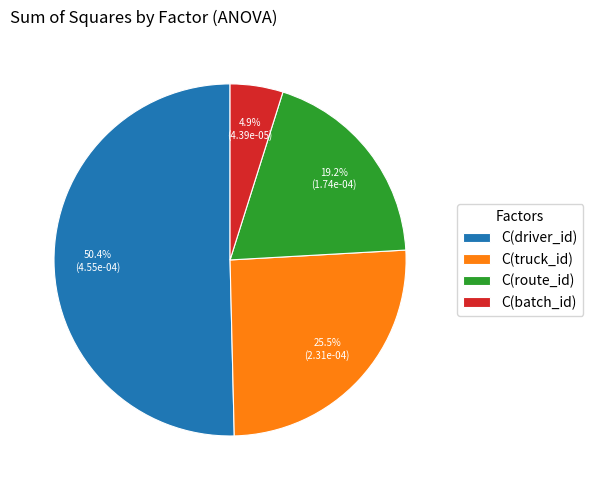

To the nearest percent, what is the difference between the C(batch_id) and C(driver_id) slice percentages?

46%